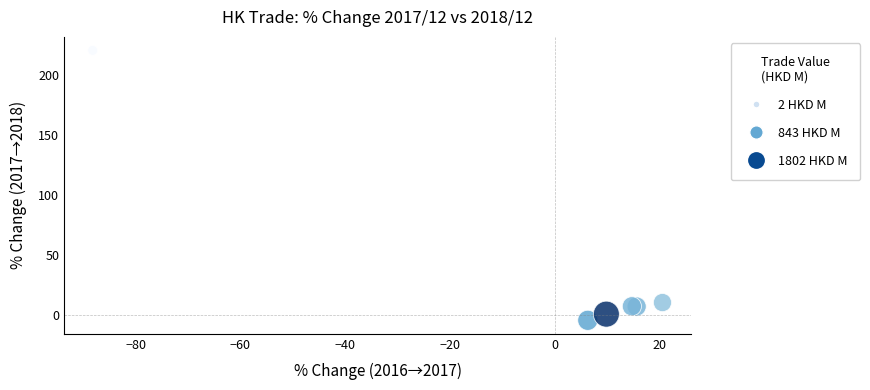

What Y value in the scatter plot is closest to 107?

10.2